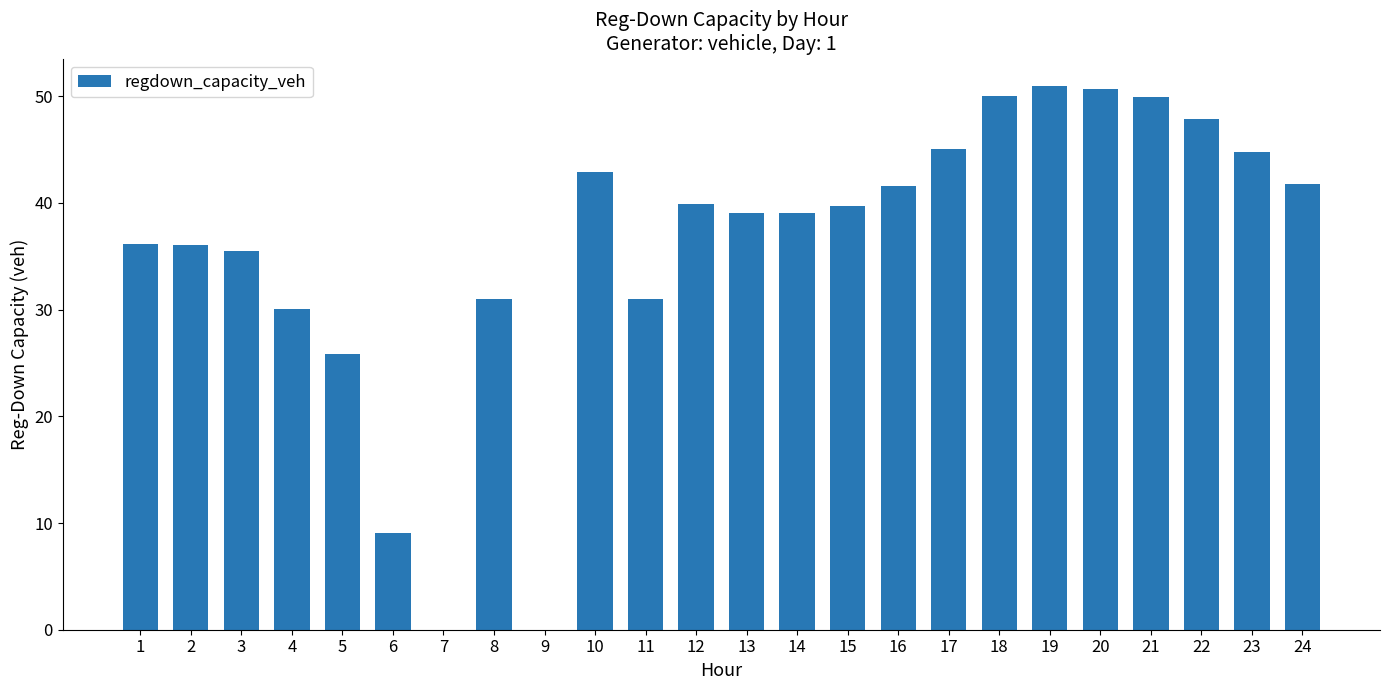

What is the sum of the values at 15 and 4?

69.8